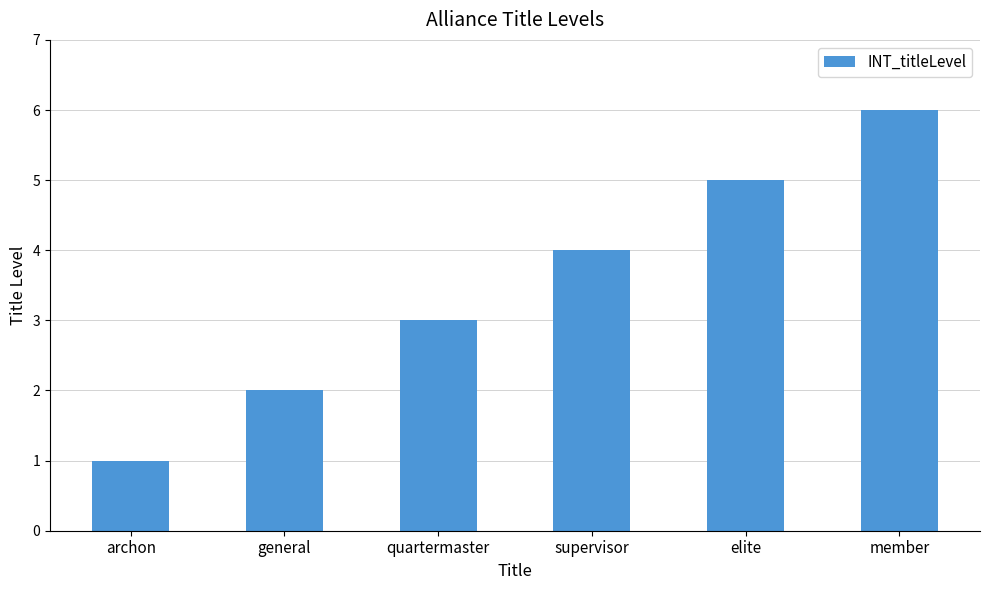

Approximately how many times larger is the value at supervisor compared to general?

2.0